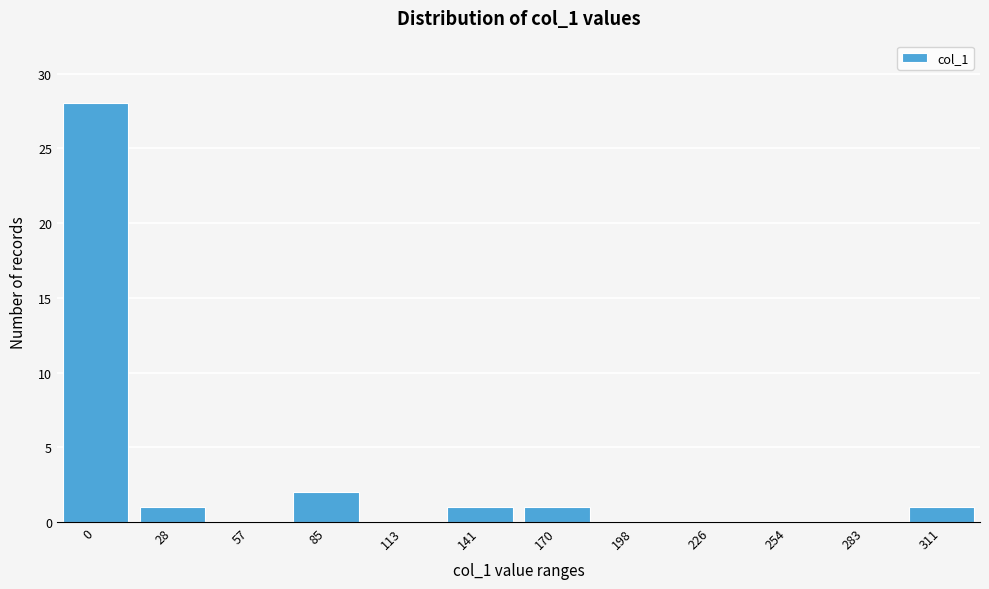

Reading left to right, extract all data points from this chart.

0=28	28=1	57=0	85=2	113=0	141=1	170=1	198=0	226=0	254=0	283=0	311=1